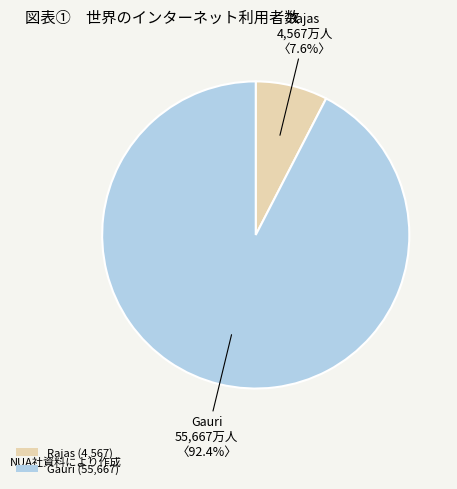

How many slices are in this pie chart?

2